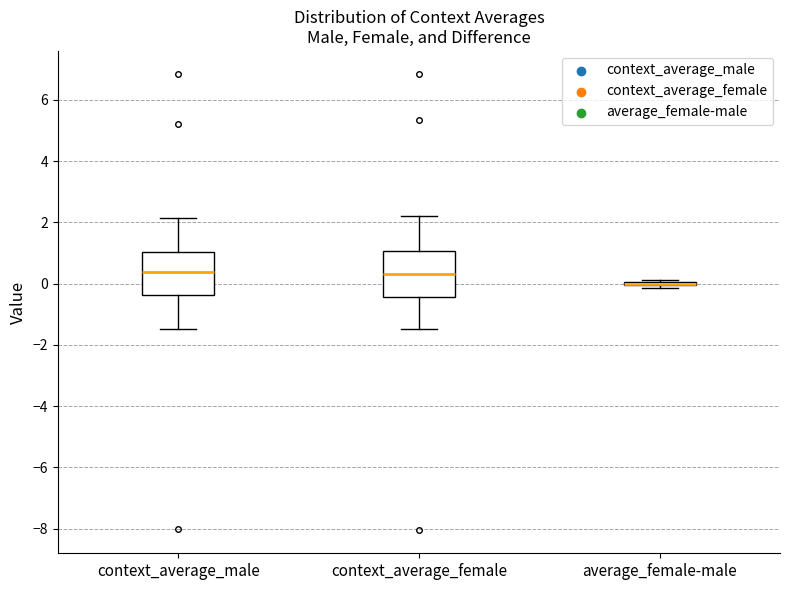

Reading left to right, read every box against the y-axis: the position of its median line, the range the box covers, and the ends of its whiskers. The values are not printed on the chart, so give them approximately, as read against the axis.

context_average_male: median 0.4, box -0.4 to 1.0, whiskers -1.4 to 2.2
context_average_female: median 0.4, box -0.4 to 1.0, whiskers -1.4 to 2.2
average_female-male: box collapsed to a line at 0.0, whiskers -0.2 to 0.2